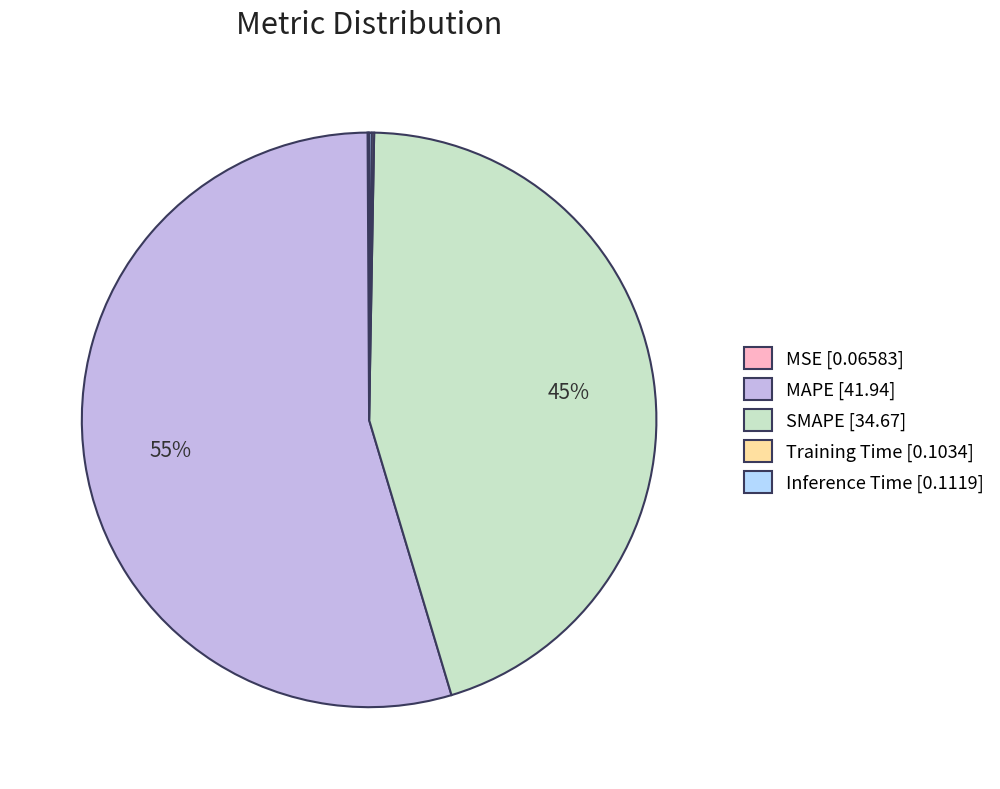

Does any single category account for the majority?

Yes